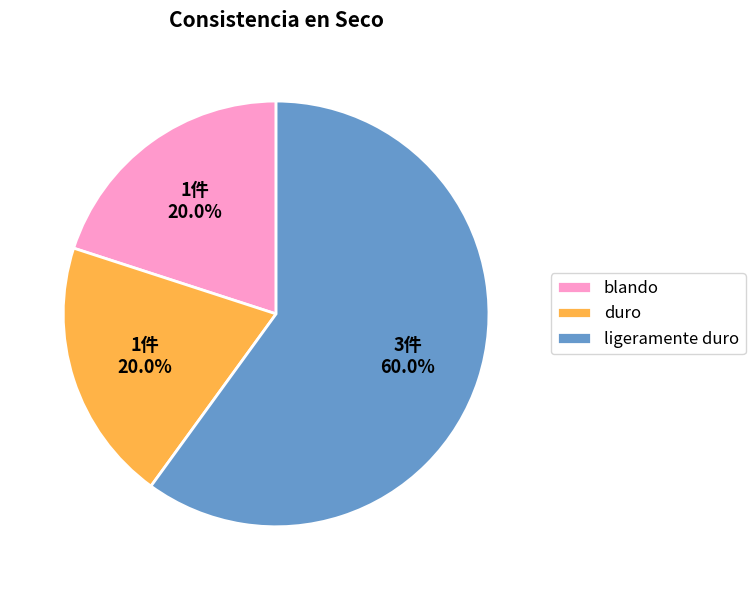

Which slice is the largest?

ligeramente duro